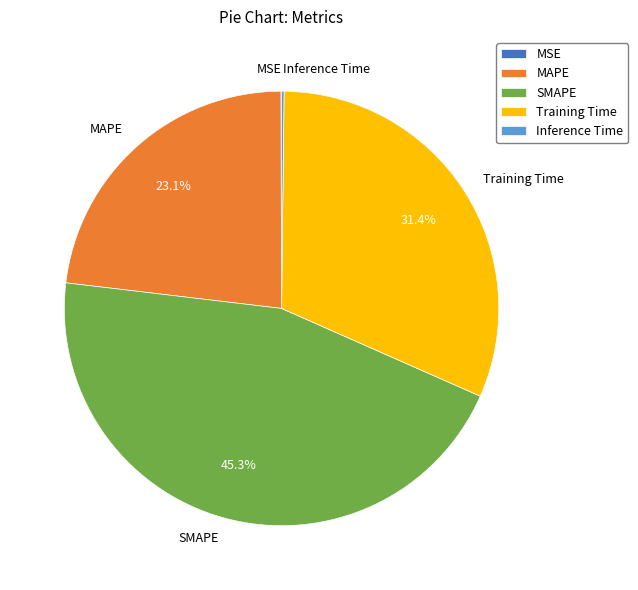

What percentage is the Training Time slice, to the nearest percent?

31%